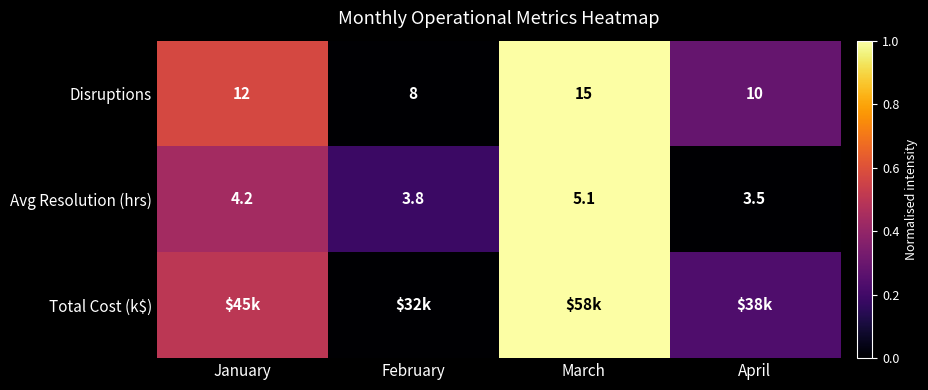

At which label does Avg Resolution (hrs) first exceed 4?

January